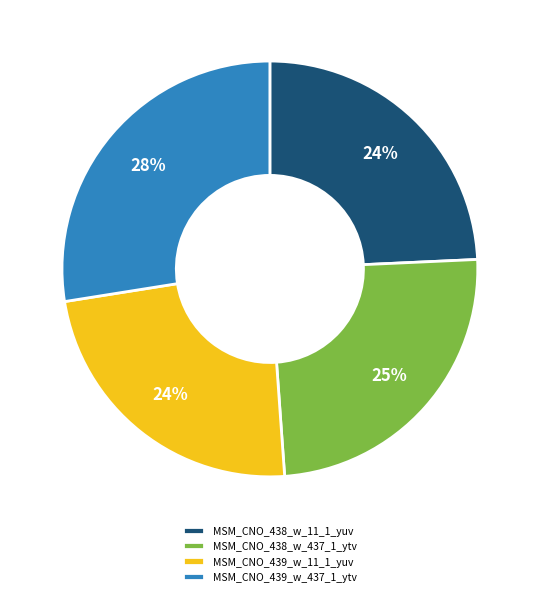

Approximately how many times larger is the value at MSM_CNO_438_w_11_1_yuv compared to MSM_CNO_439_w_11_1_yuv?

1.0